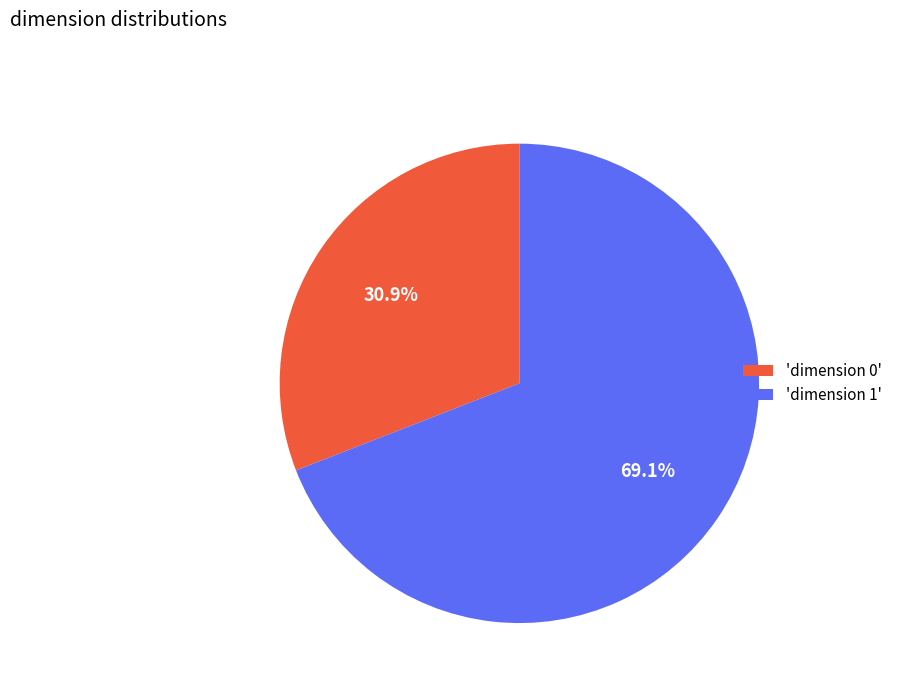

Is the sum of 'dimension 1' and 'dimension 0' greater than half?

Yes